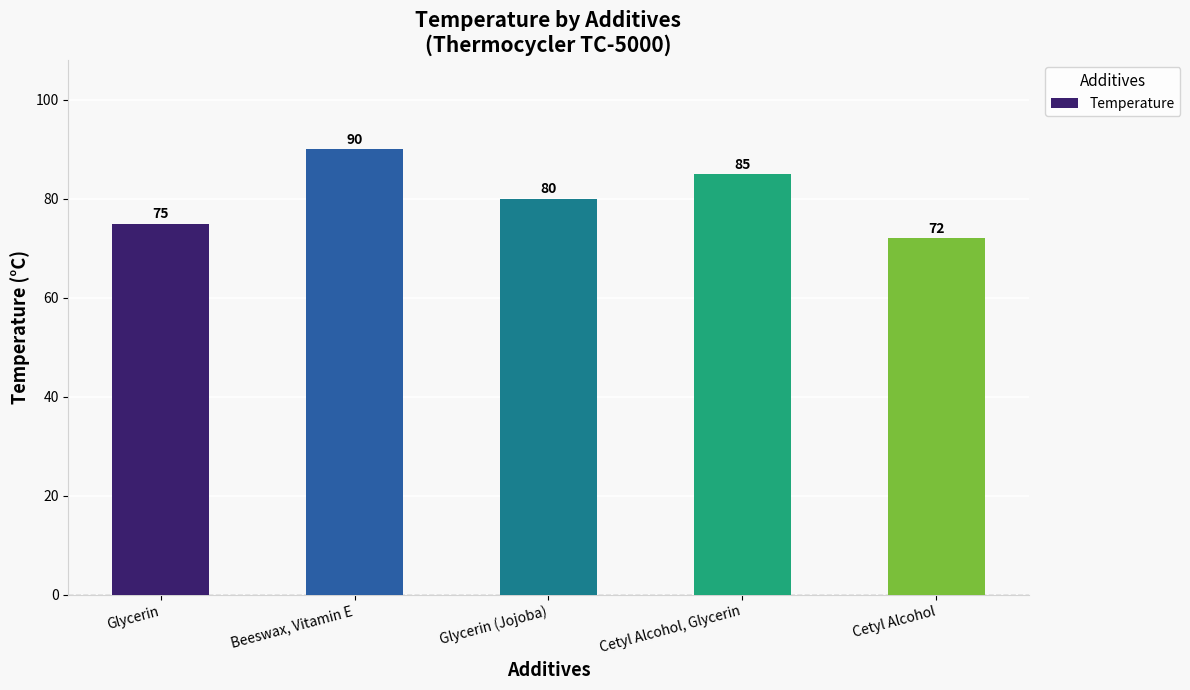

What value does the data have at Cetyl Alcohol, to the nearest 10?

70